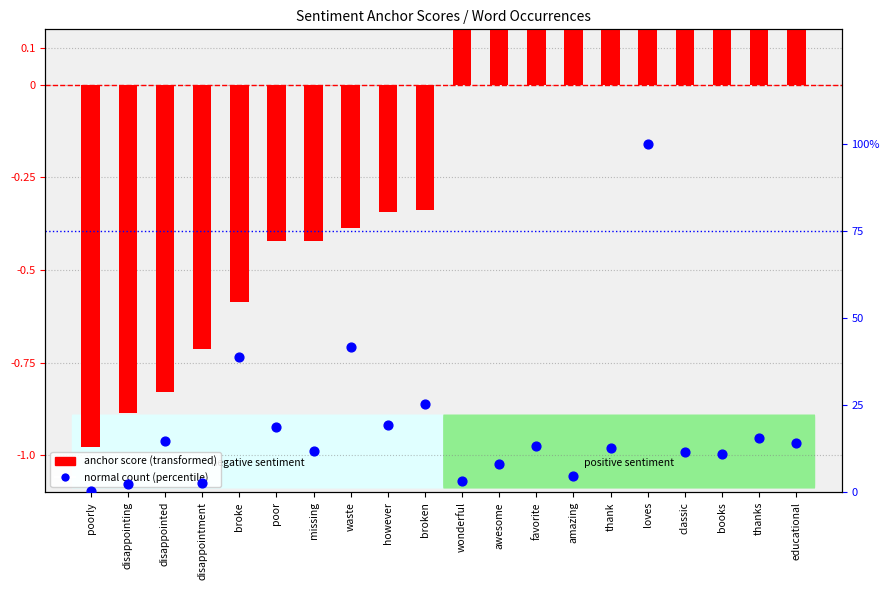

Which series has the largest total across all categories?

normal count (percentile)